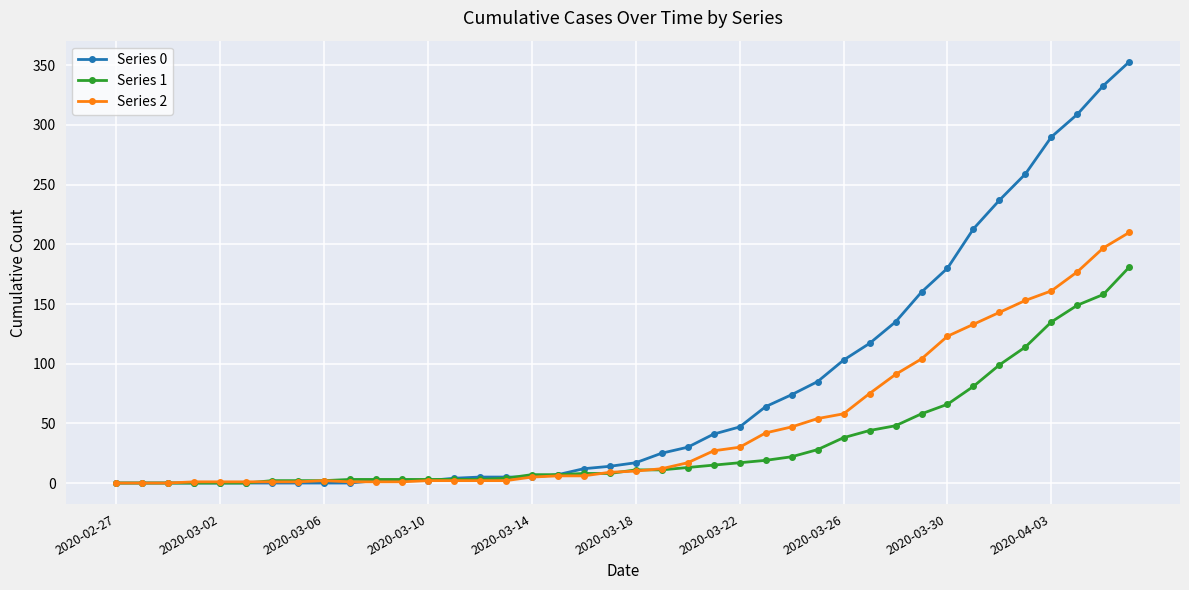

How many values in the Series 1 series are below 11?

20